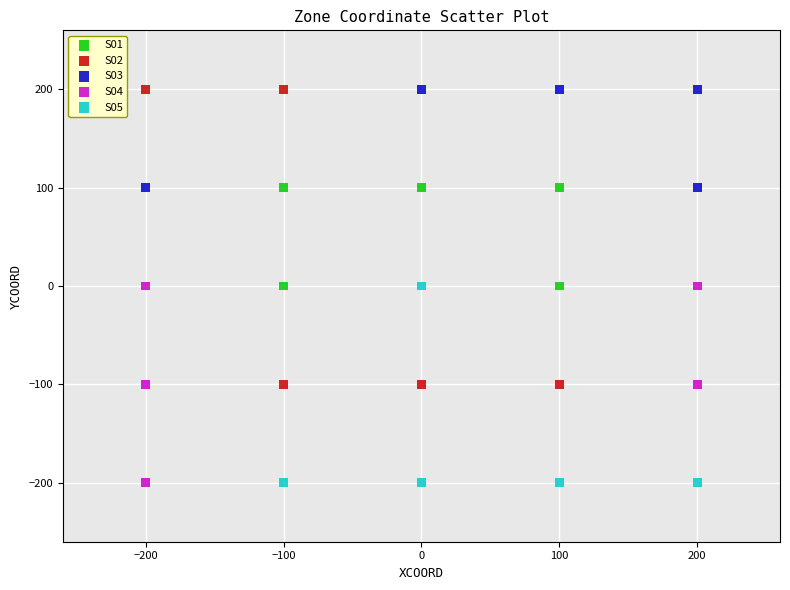

Which series has the largest Y range (max minus min)?

S02